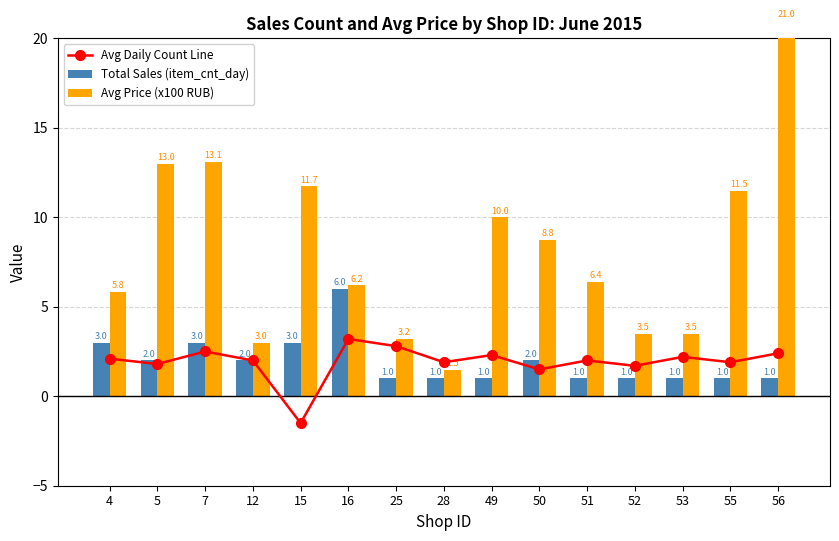

True or false: Avg Daily Count Line has a value of 1.4 at 25.

False